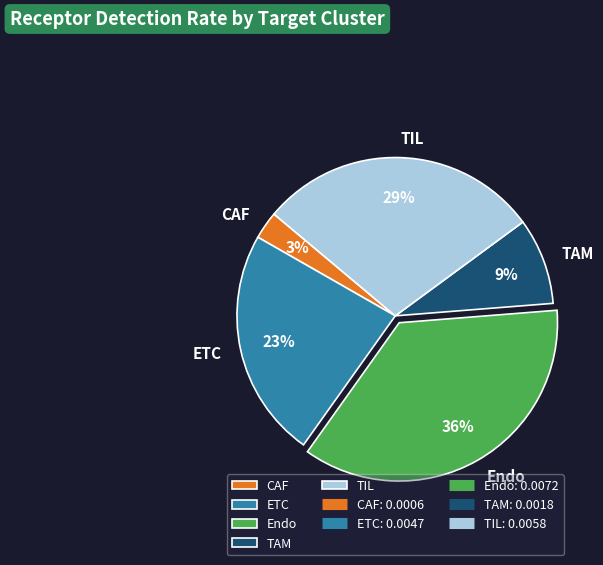

To the nearest percent, what percentage of the pie is CAF?

3%